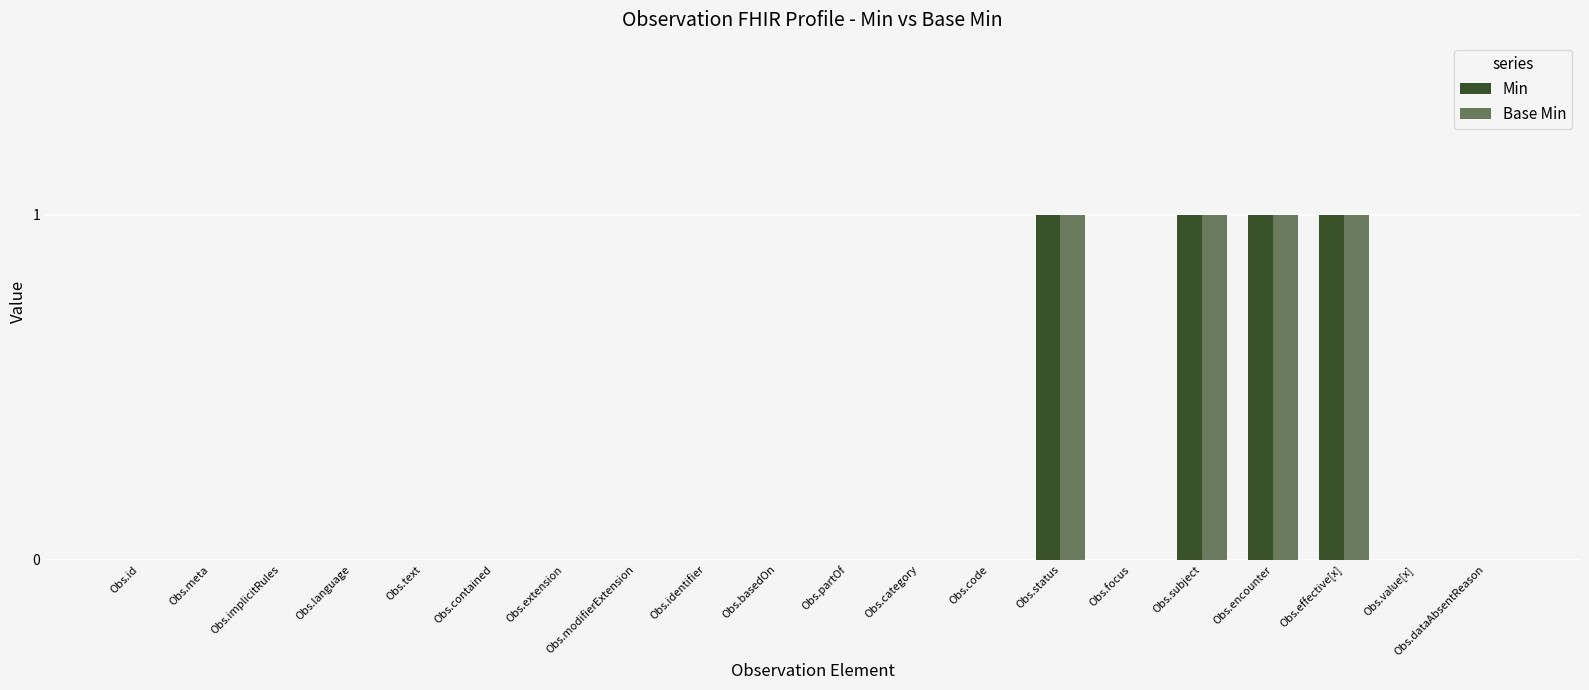

How many distinct data groups are displayed?

2